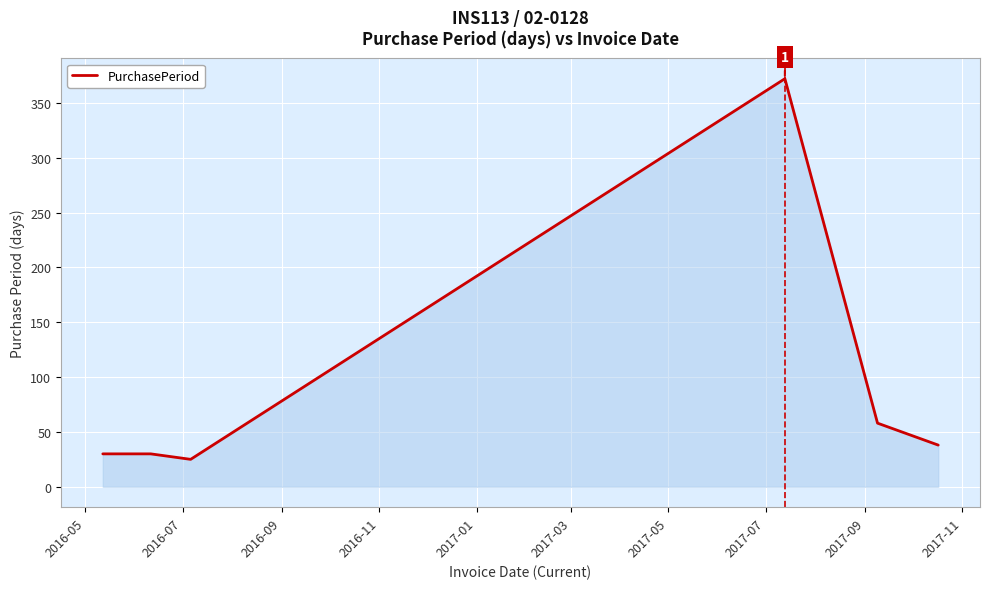

What is the difference between the second highest and minimum values?

33